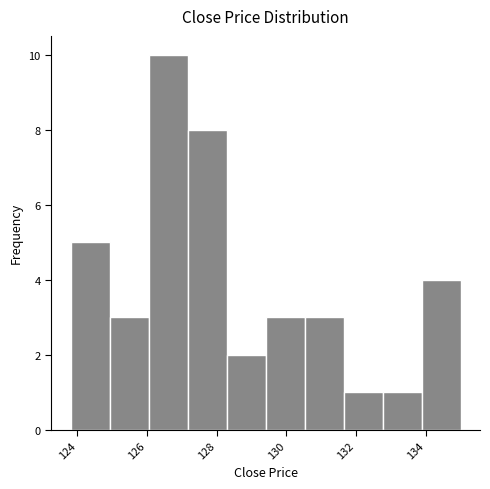

Reading left to right, transcribe this chart: for each bar, give the range it covers on the x-axis and its height. Neither the bar edges nor the heights are printed on the chart, so give them approximately, as read against the axes.

123.8 to 125.0: 5
125.0 to 126.0: 3
126.0 to 127.2: 10
127.2 to 128.2: 8
128.2 to 129.4: 2
129.4 to 130.6: 3
130.6 to 131.6: 3
131.6 to 132.8: 1
132.8 to 133.8: 1
133.8 to 135.0: 4